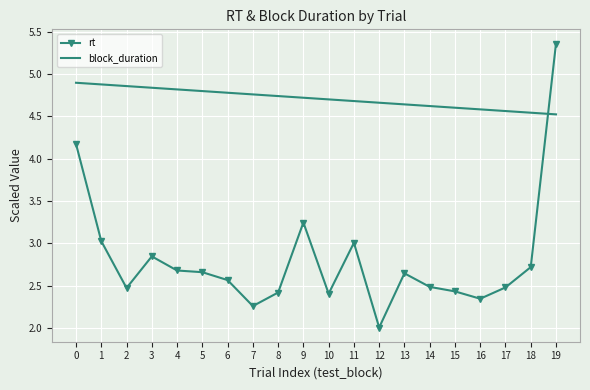

How many times do rt and block_duration cross each other?

1